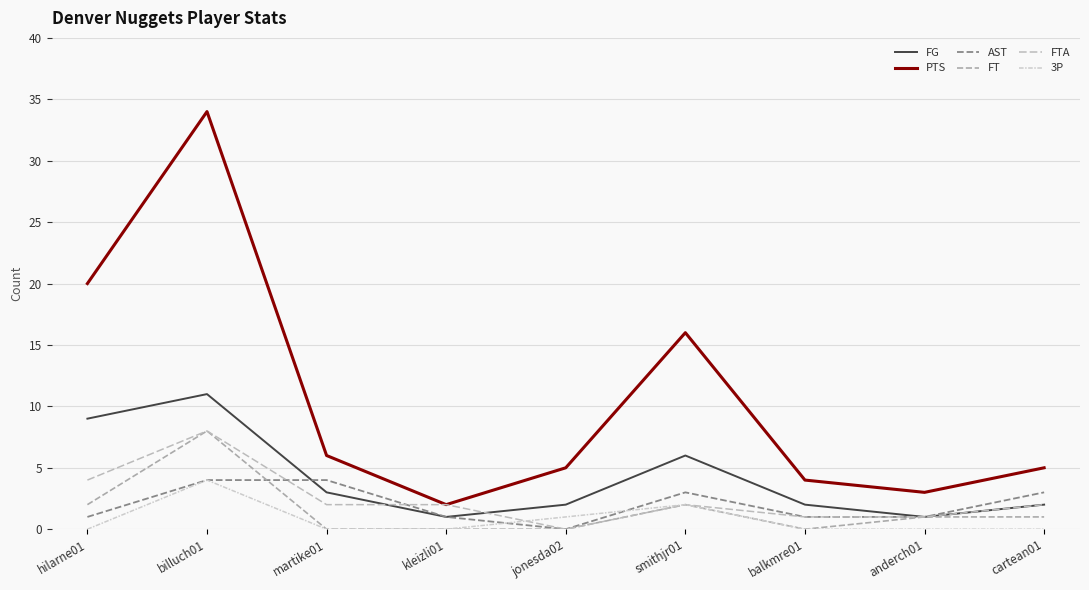

How many interior local peaks does the FTA series have?

2